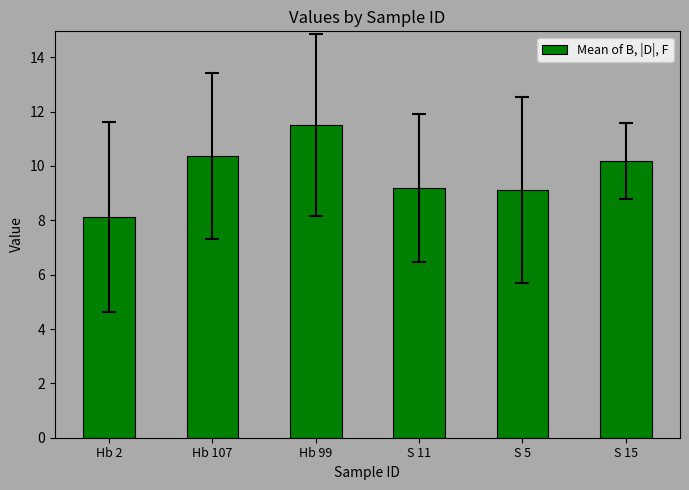

Does the chart contain any negative values?

No